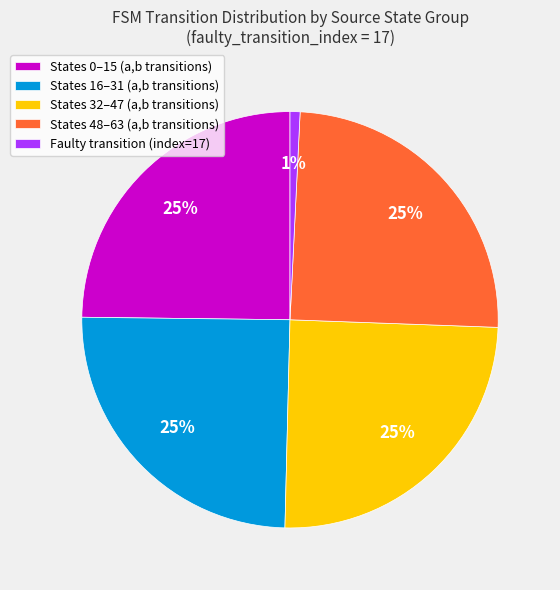

Is there any slice that represents more than half of the pie?

No